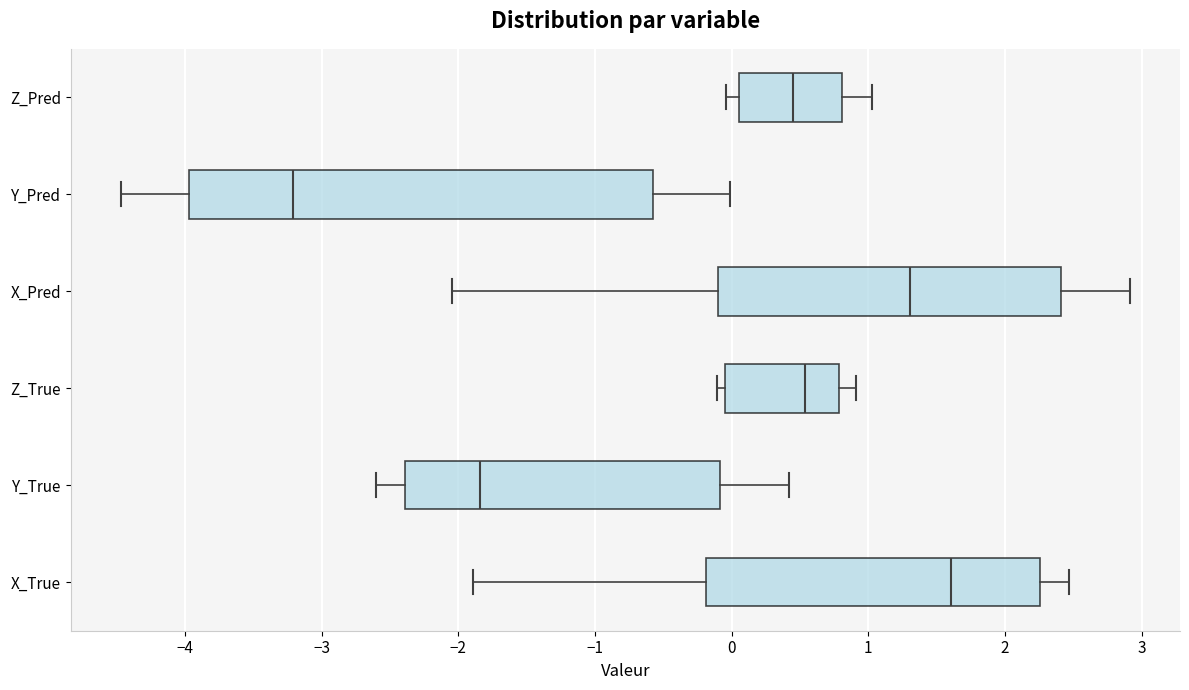

Reading bottom to top, transcribe this box plot: for each box, give where its median line is, the range the box spans, and where its two whiskers end, as read against the x-axis. The values are not printed on the chart, so give them approximately, as read against the axis.

X_True: median 1.6, box -0.2 to 2.3, whiskers -1.9 to 2.5
Y_True: median -1.8, box -2.4 to -0.1, whiskers -2.6 to 0.4
Z_True: median 0.5, box 0.0 to 0.8, whiskers -0.1 to 0.9
X_Pred: median 1.3, box -0.1 to 2.4, whiskers -2.0 to 2.9
Y_Pred: median -3.2, box -4.0 to -0.6, whiskers -4.5 to 0.0
Z_Pred: median 0.5, box 0.1 to 0.8, whiskers 0.0 to 1.0